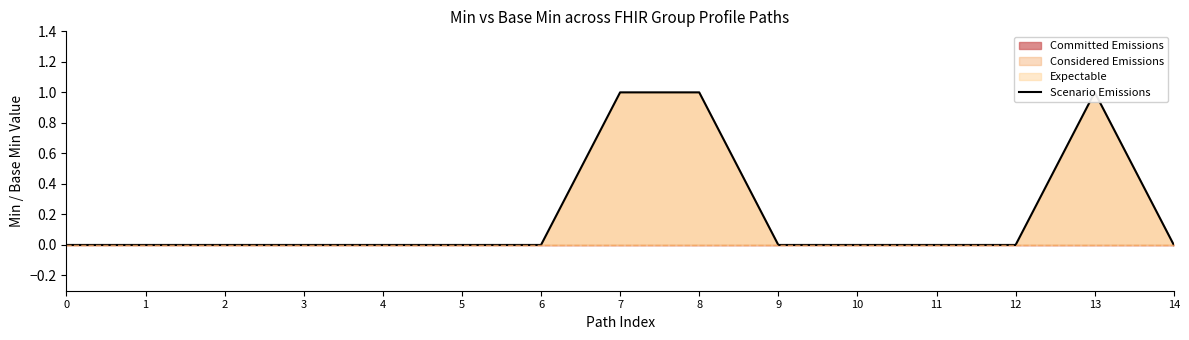

How many data points does each series have?

15